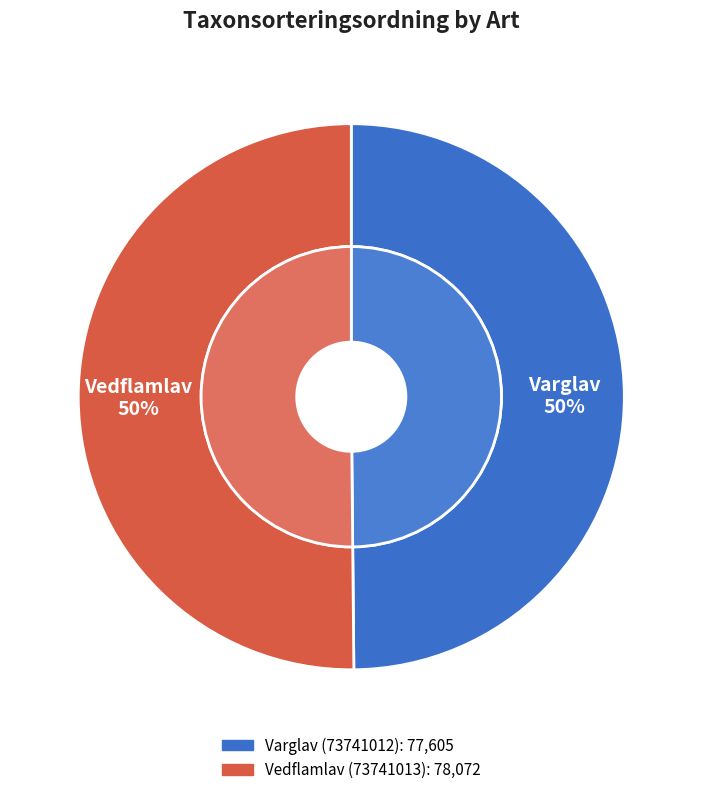

What percentage do Varglav (73741012) and Vedflamlav (73741013) together represent?

100.0%